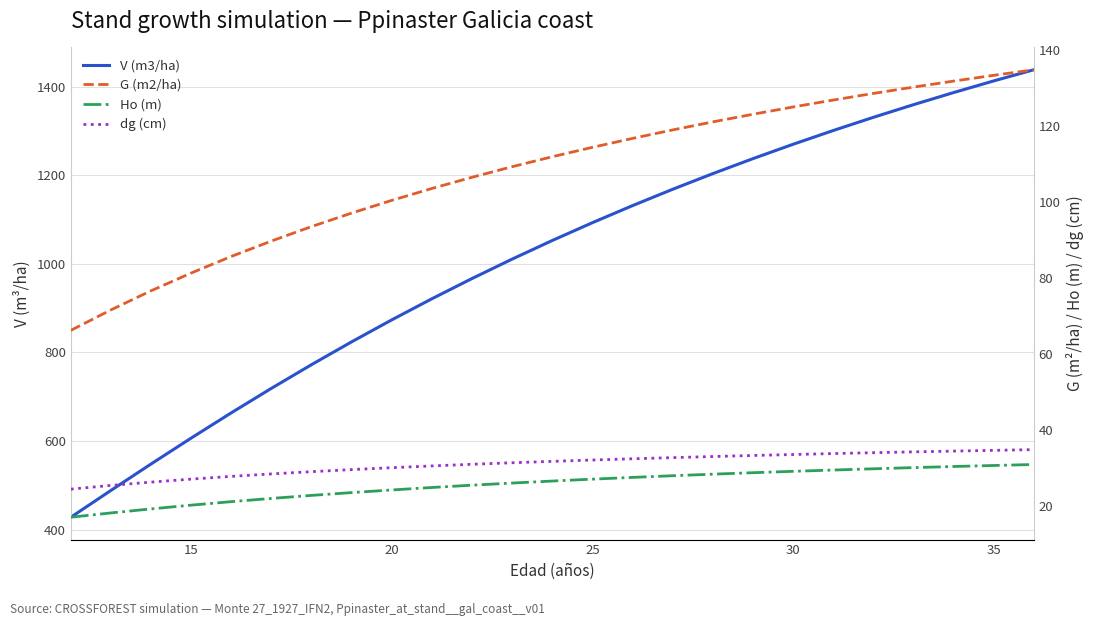

True or false: dg (cm) and G (m2/ha) cross at least once.

False